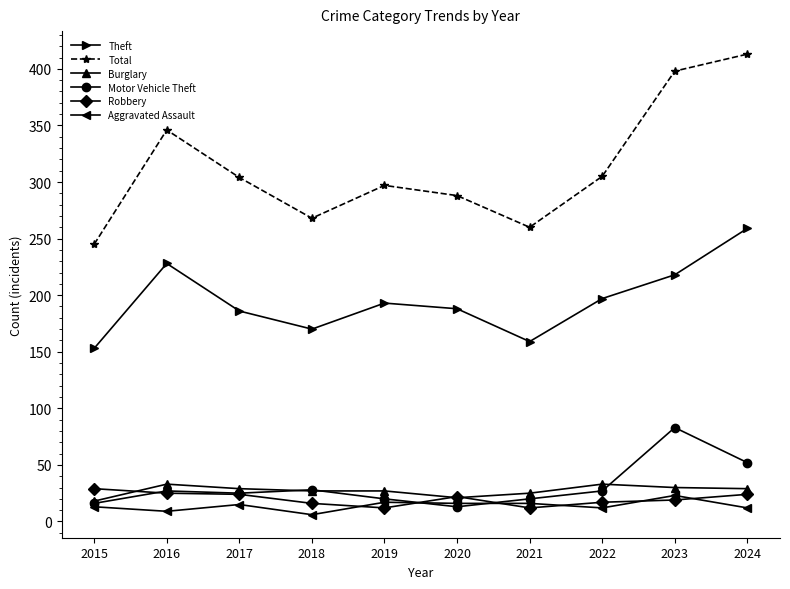

In Total, how many points are higher than both neighbors (excluding endpoints)?

2